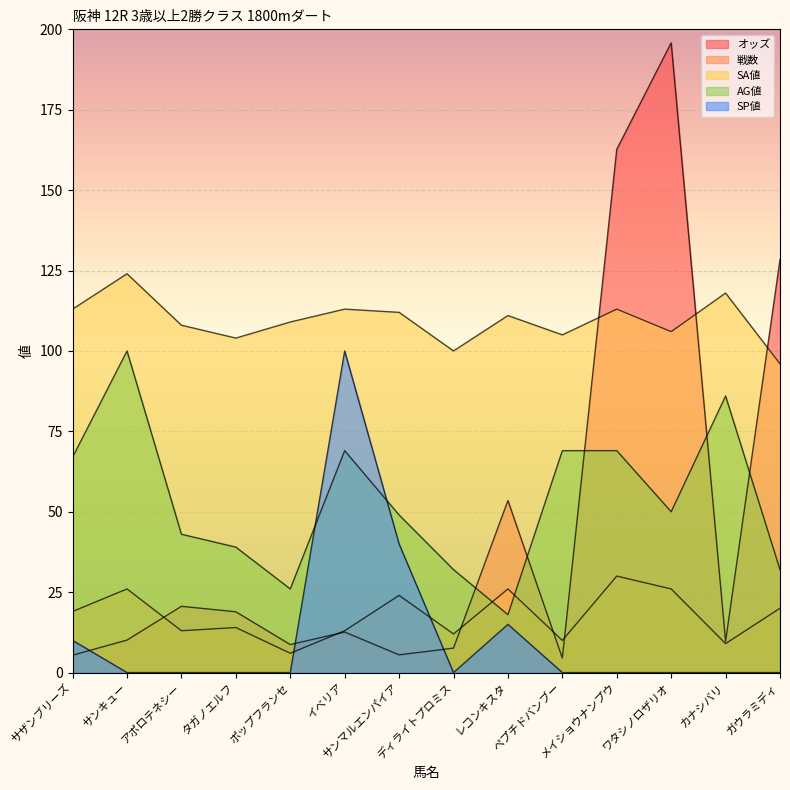

Where is 戦数 nearest to the value 18?

サザンブリーズ